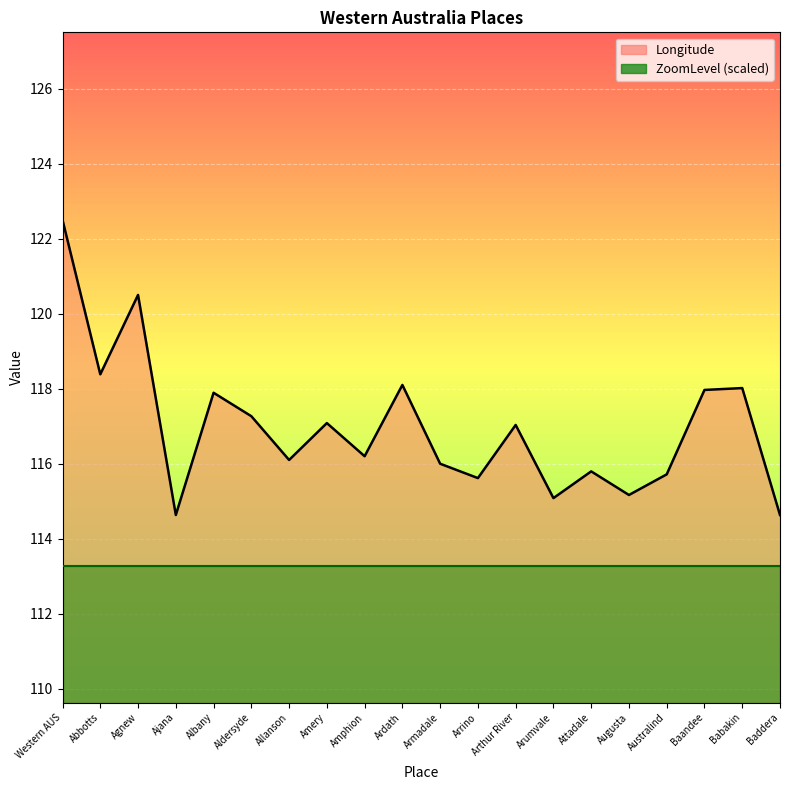

Which category has the highest value across all series?

Western AUS